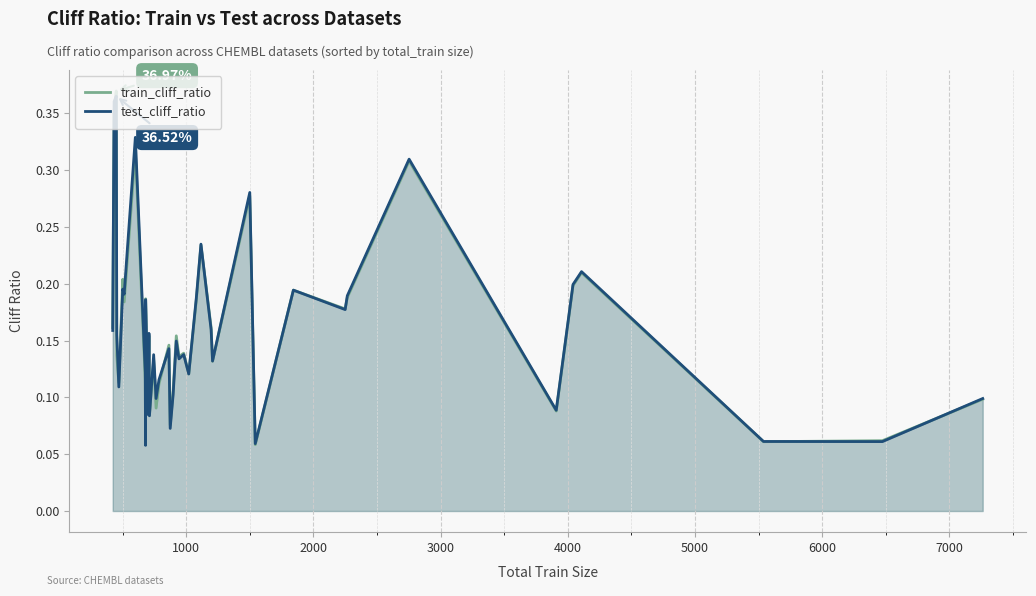

How many interior local peaks does the test_cliff_ratio series have?

14